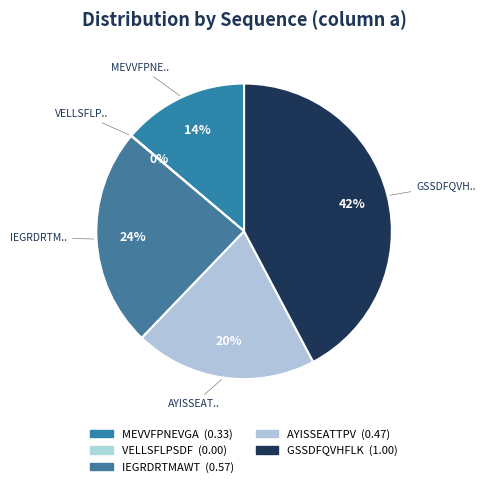

To the nearest percent, what is the difference between the largest and smallest slice percentages?

42%